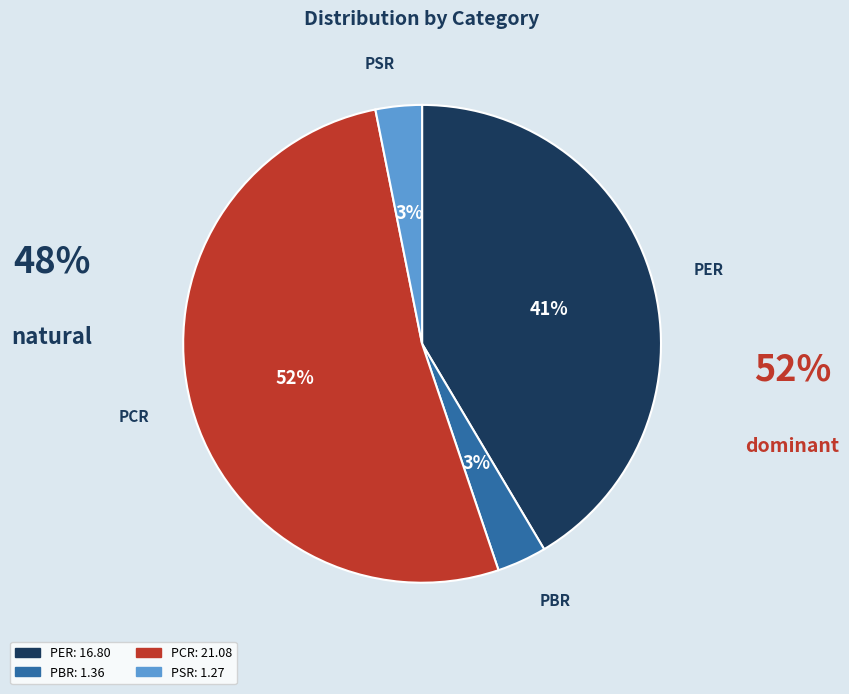

Which has a higher value, PCR or PSR?

PCR